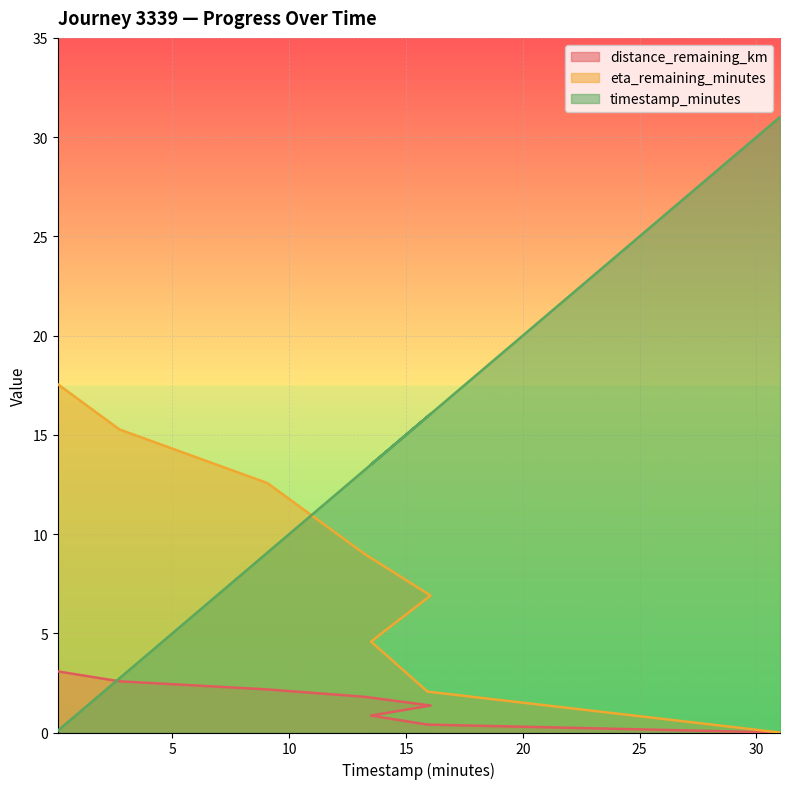

Count the number of data series in this chart.

3